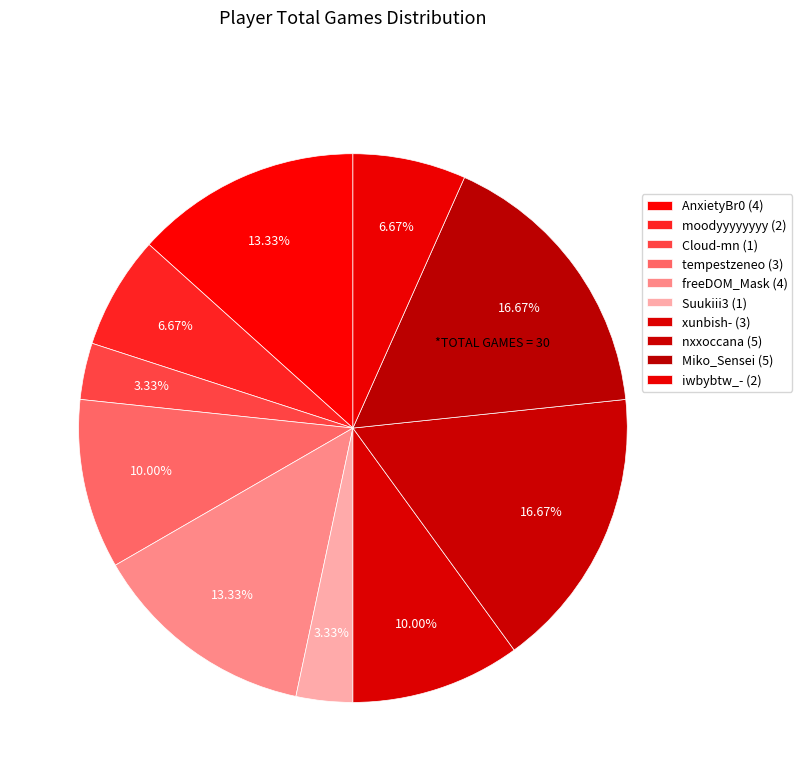

What percentage is NOT represented by moodyyyyyyyy?

93.3%